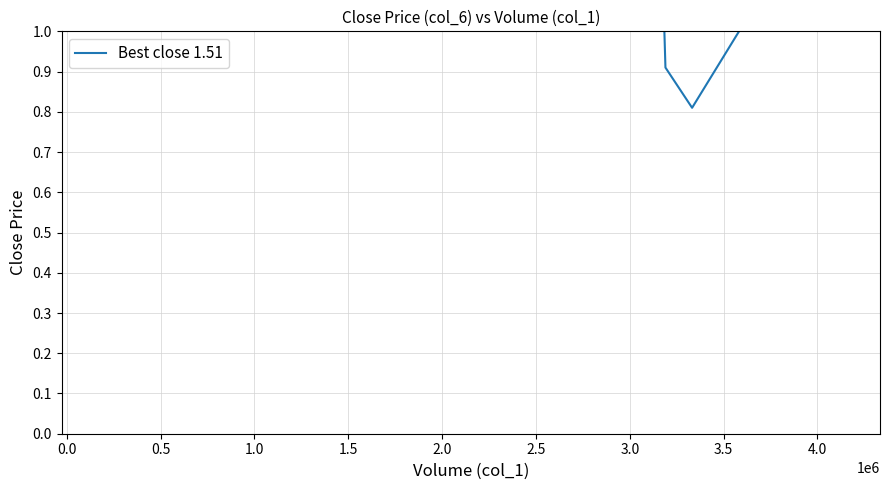

How many lines are shown in the chart?

1